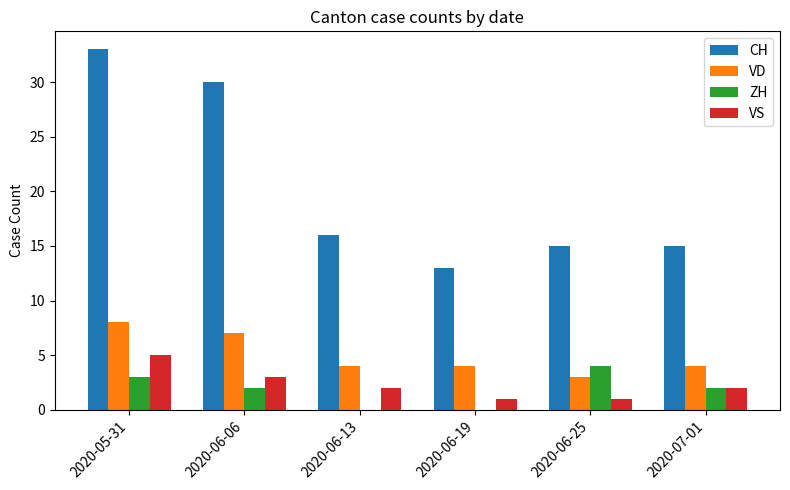

Are the bars horizontal?

No